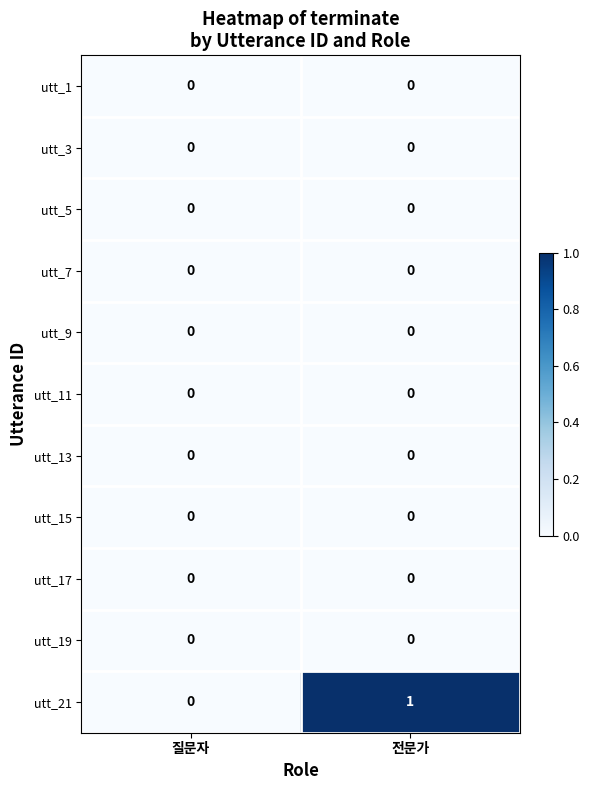

Which category has the highest value across all series?

전문가